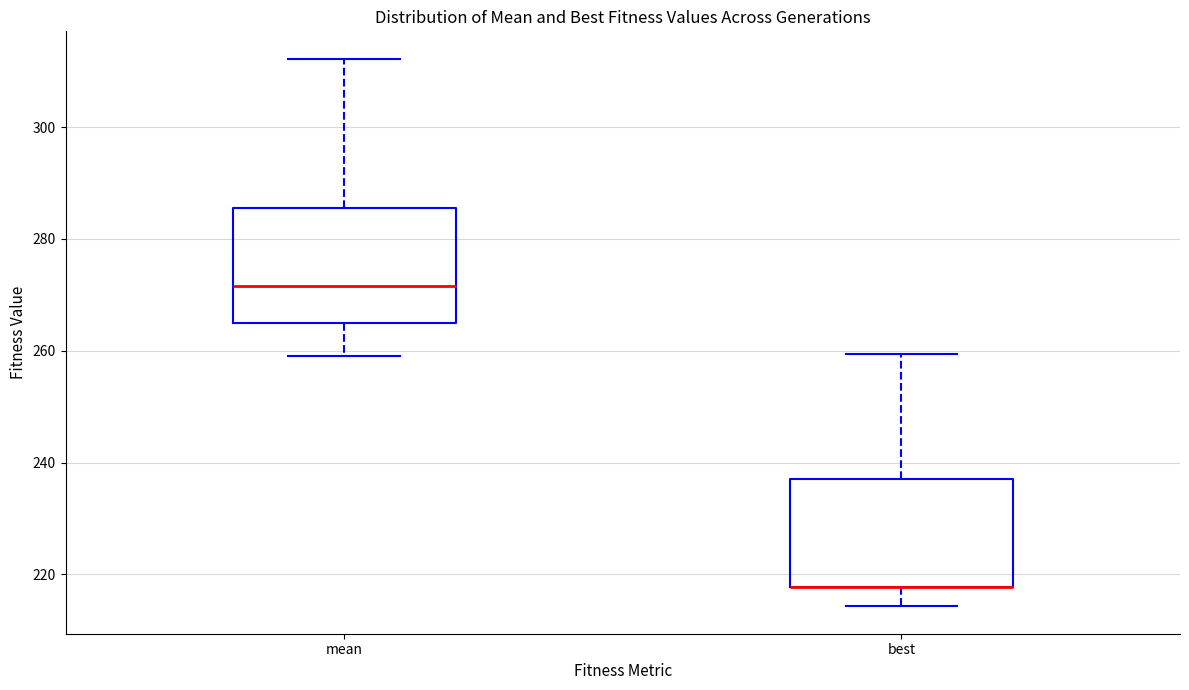

Reading left to right, read every box against the y-axis: the position of its median line, the range the box covers, and the ends of its whiskers. The values are not printed on the chart, so give them approximately, as read against the axis.

mean: median 272, box 266 to 286, whiskers 260 to 312
best: median 218 (drawn on the box's lower edge), box 218 to 238, whiskers 214 to 260